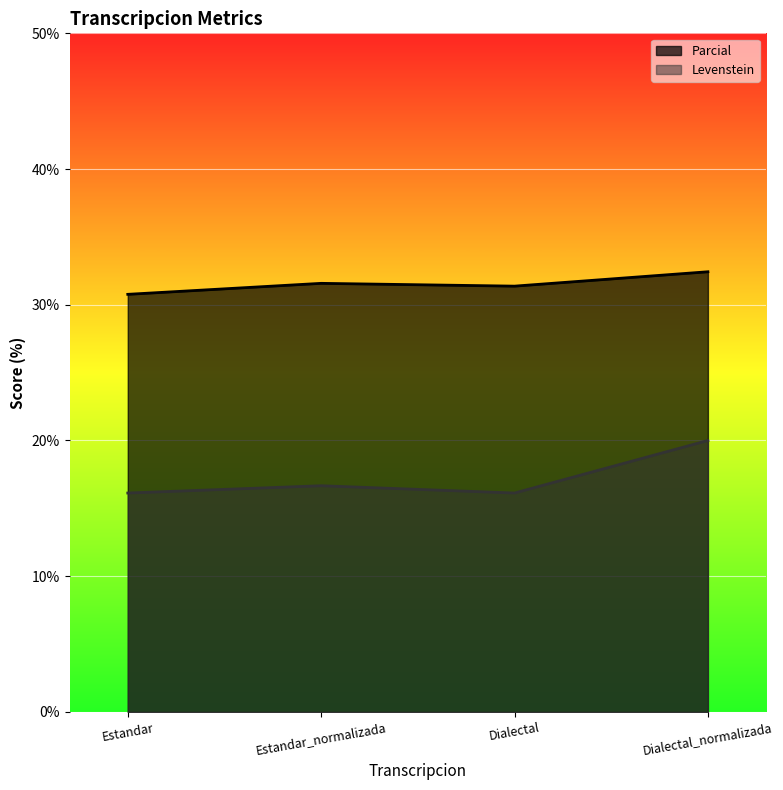

Reading left to right, transcribe all the data shown in this chart.

Parcial: Estandar=30.8	Estandar_normalizada=31.6	Dialectal=31.4	Dialectal_normalizada=32.4
Levenstein: Estandar=16.1	Estandar_normalizada=16.7	Dialectal=16.1	Dialectal_normalizada=20.0